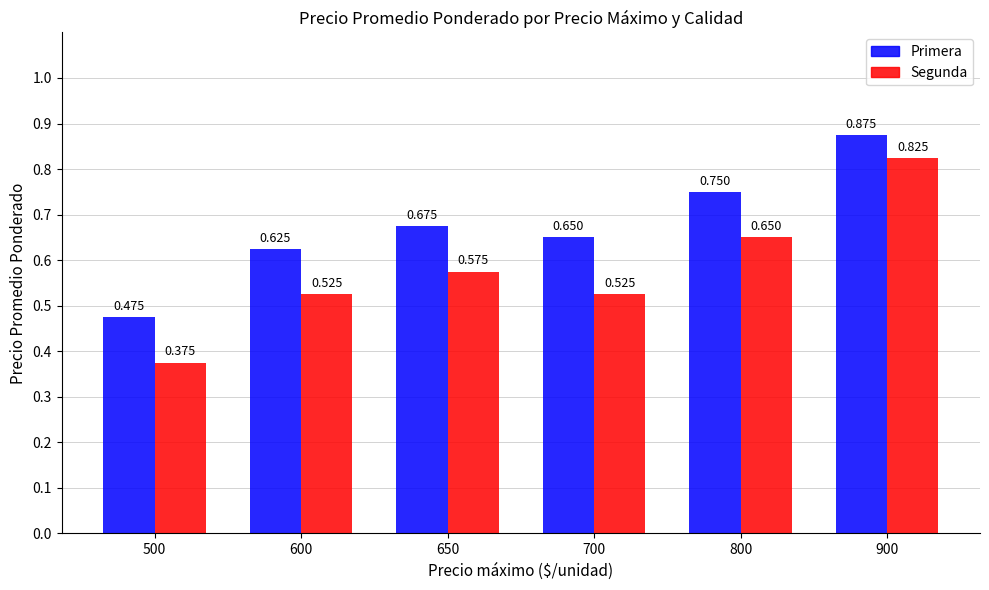

What value does the Primera series have at 800, to the nearest 5?

750